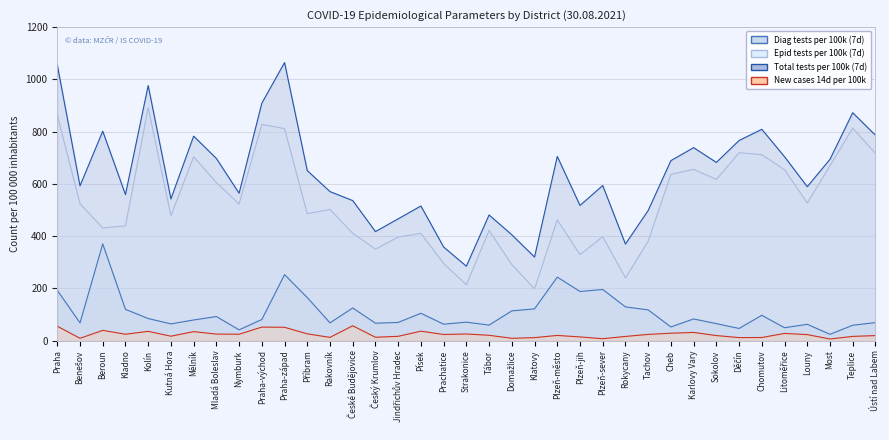

How many data points in Total tests per 100k (7d) are less than 593?

18